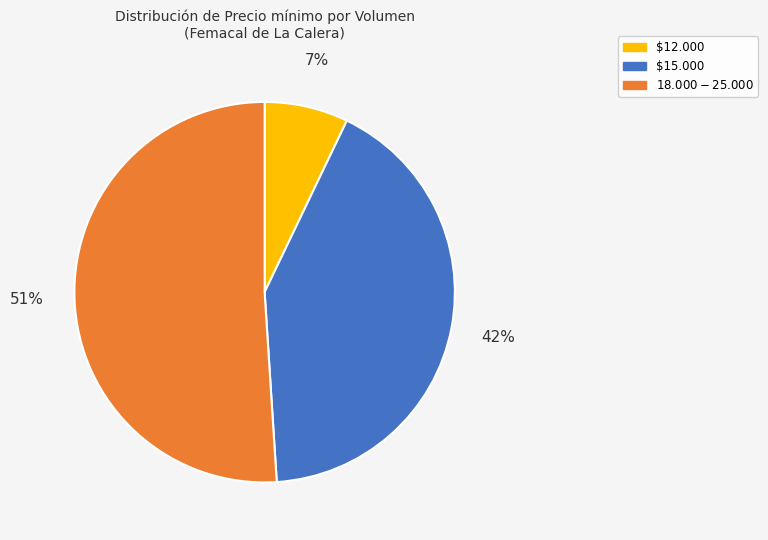

True or false: $12.000 accounts for 14% of the total.

False